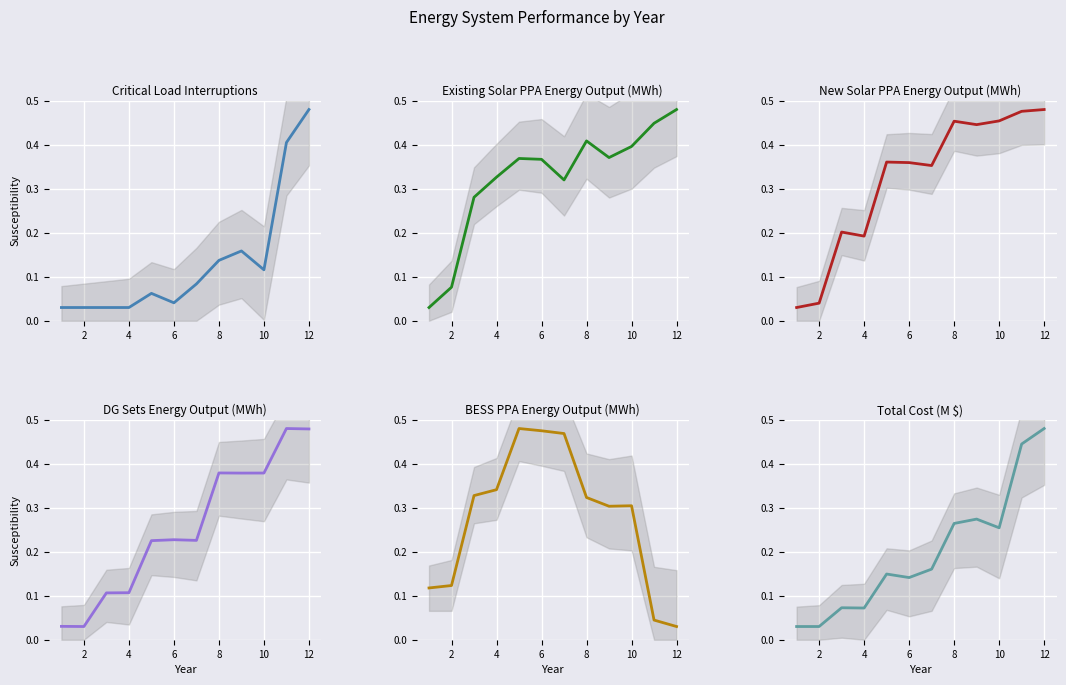

What are all the series names shown in the legend?

Critical Load Interruptions, Existing Solar PPA Energy Output (MWh), New Solar PPA Energy Output (MWh), DG Sets Energy Output (MWh), BESS PPA Energy Output (MWh), Total Cost (M $)